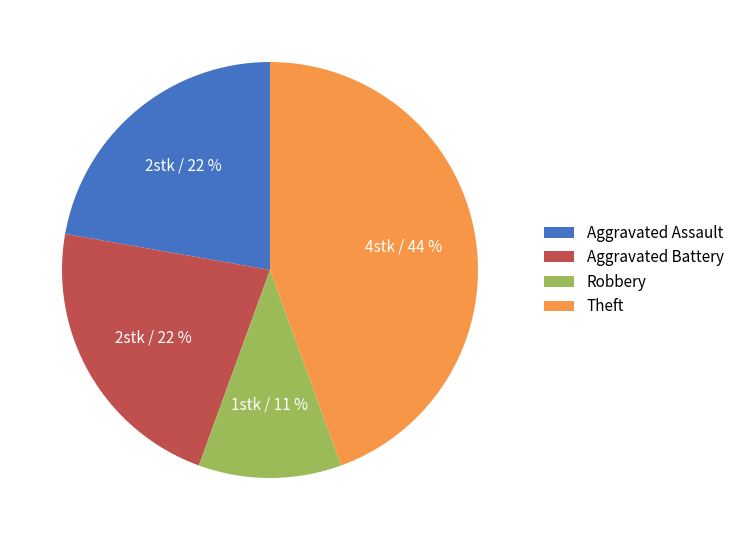

The Aggravated Battery slice represents 22% of the pie. True or false?

True